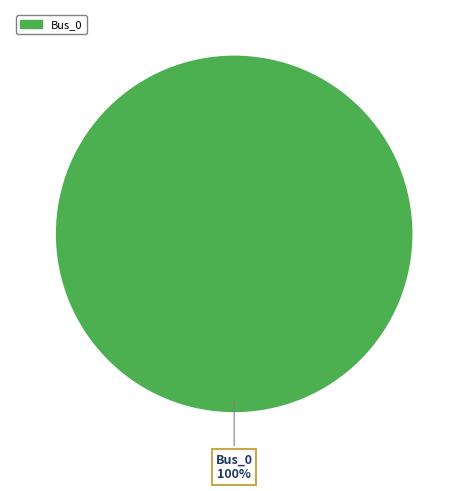

Is there any slice that represents more than half of the pie?

Yes